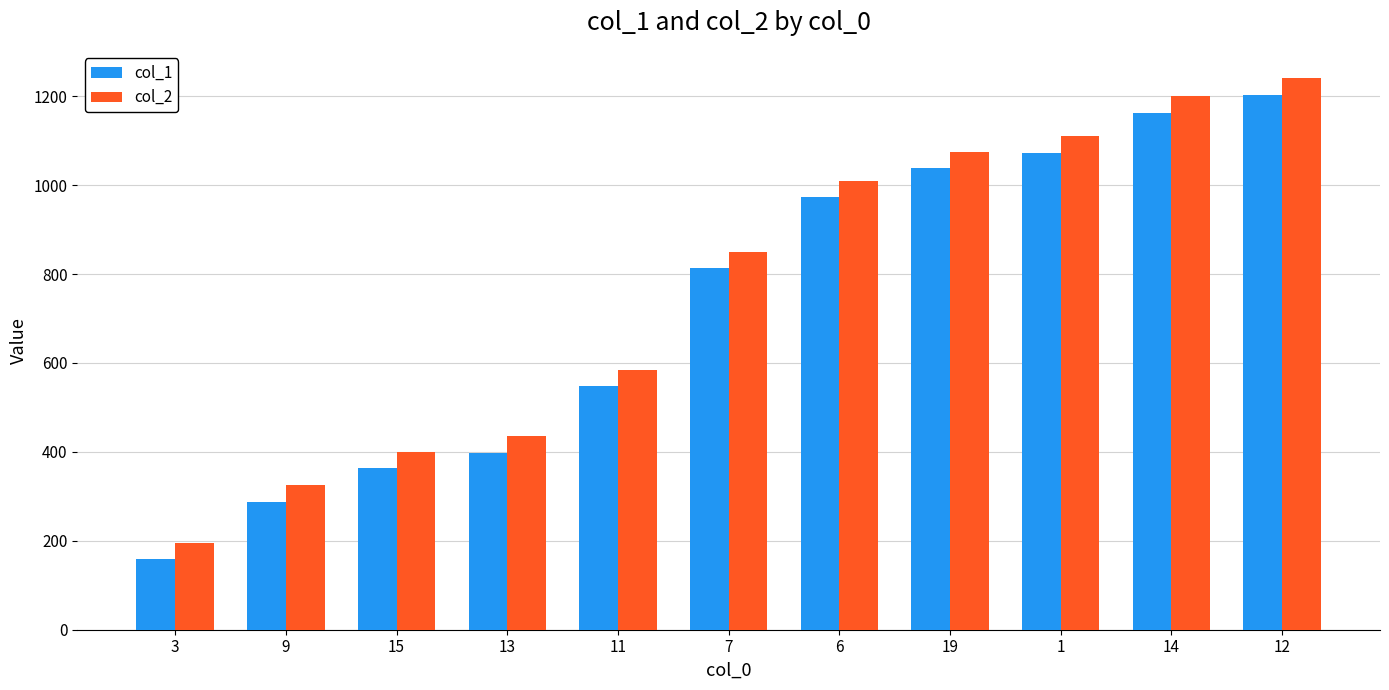

At how many categories does at least one series exceed 751?

6